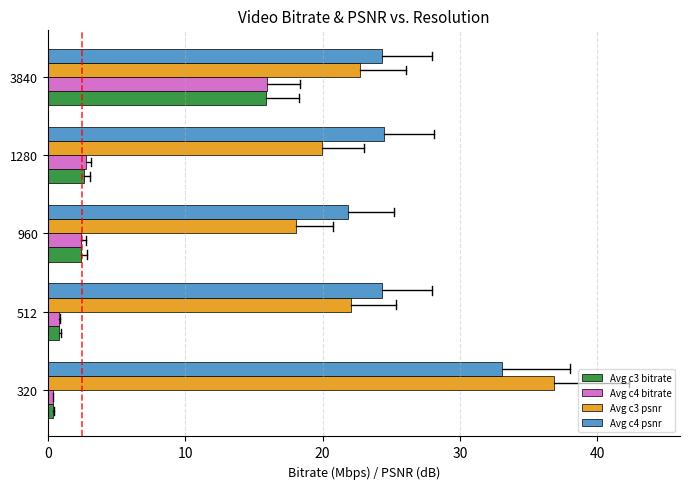

Is the value of Avg c3 bitrate at 960 greater than the value of Avg c3 psnr at 1280?

No